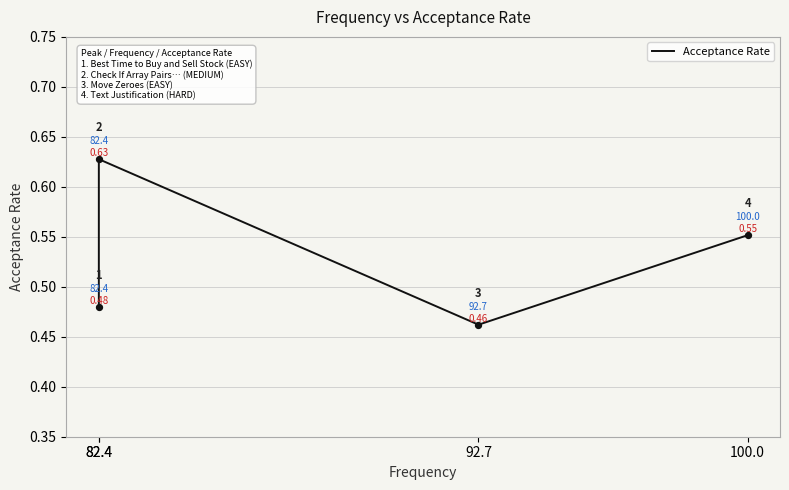

What is the change in value from 82.4 to 100.0?

-0.1